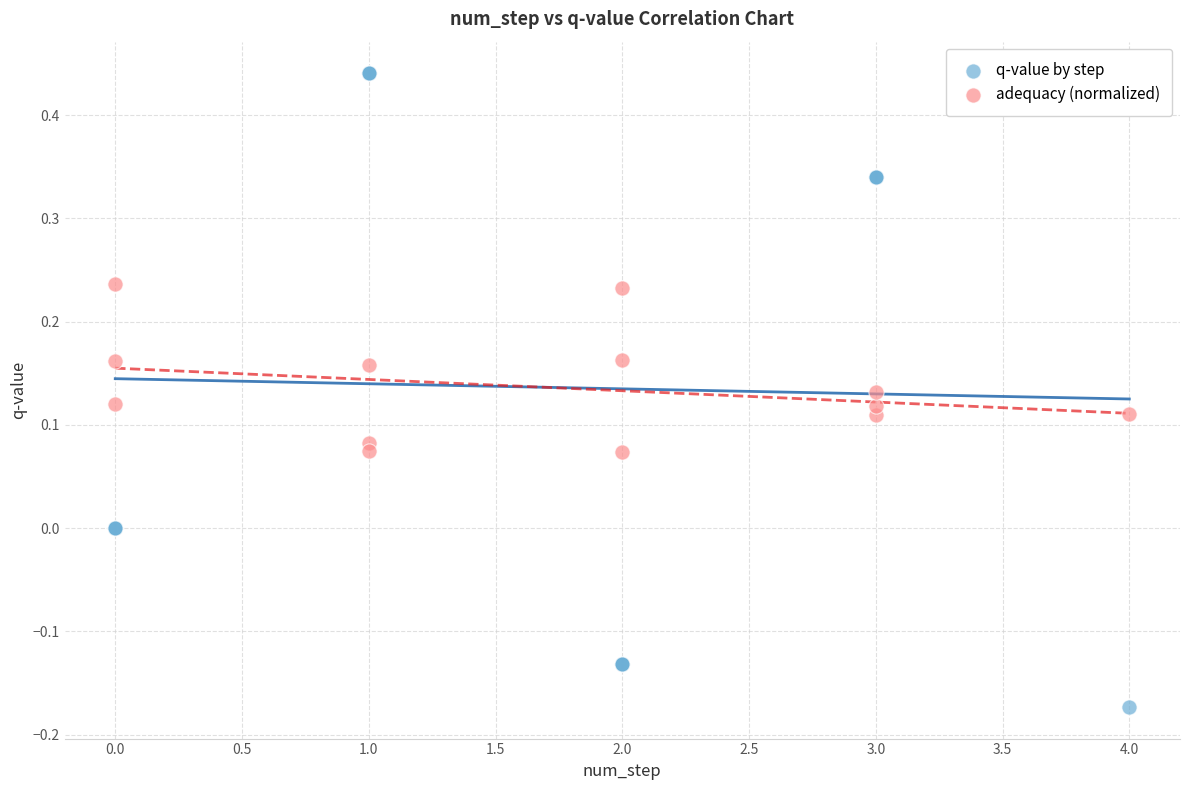

Which series has the largest Y range (max minus min)?

q-value by step